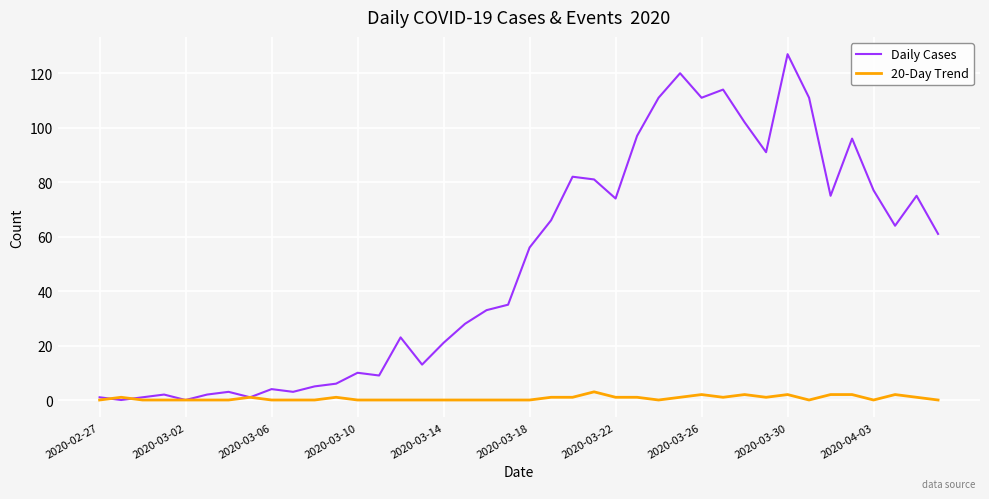

What are all the series names shown in the legend?

Daily Cases, 20-Day Trend